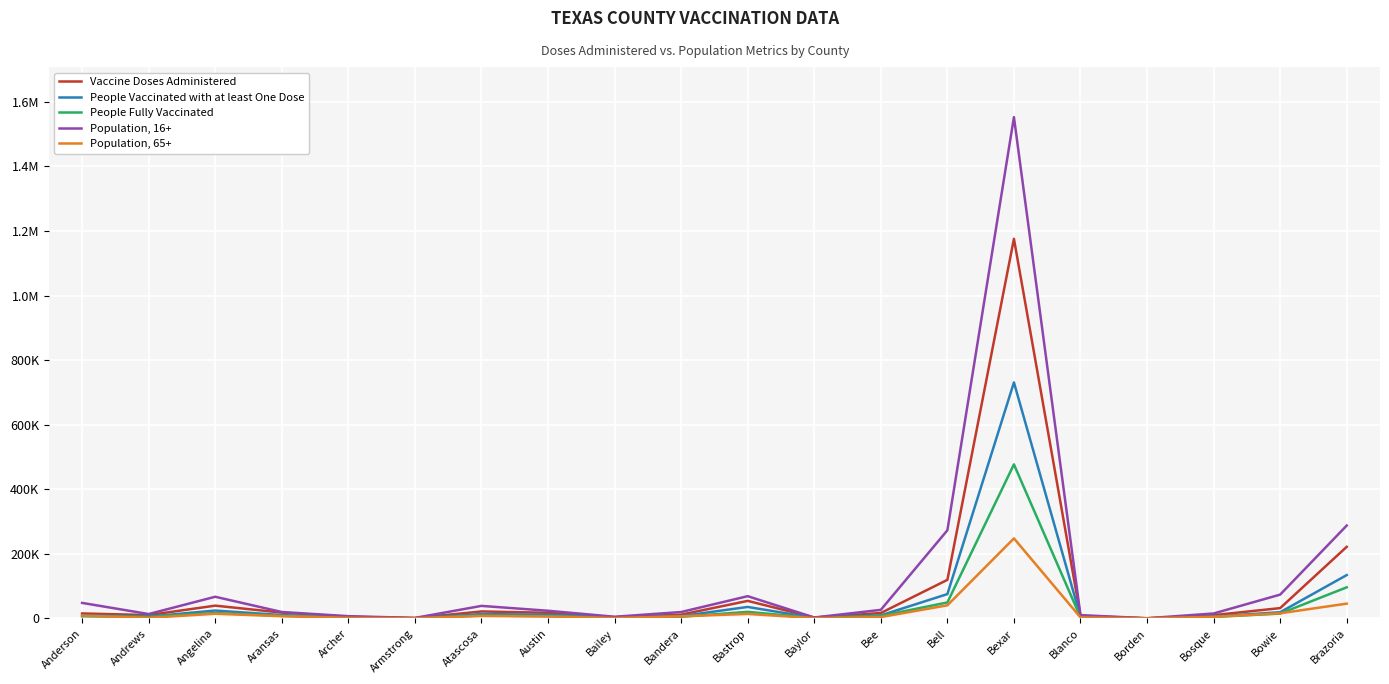

True or false: Vaccine Doses Administered and People Fully Vaccinated intersect in this chart.

False